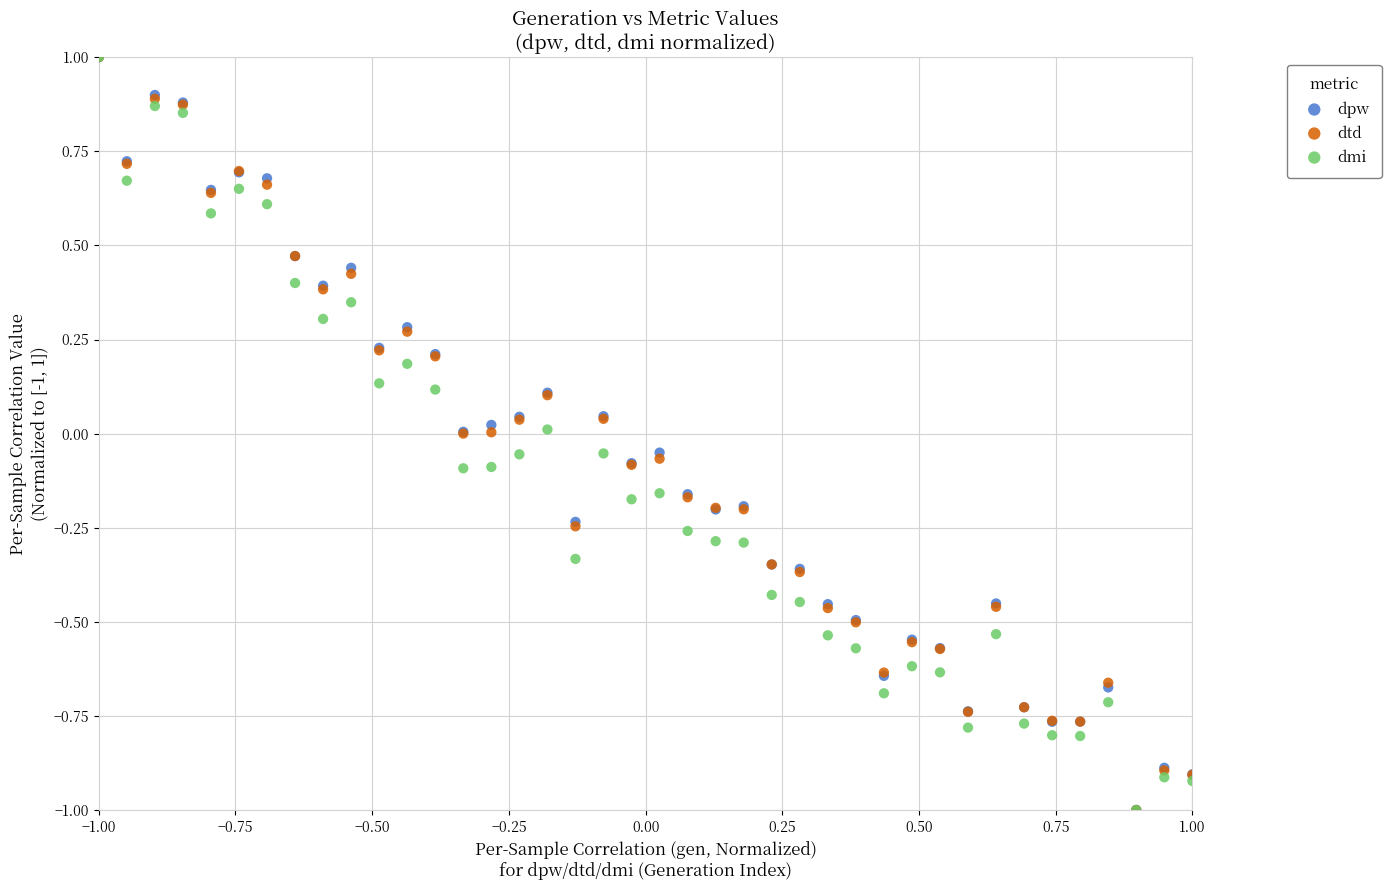

What are all the series names shown in the legend?

dpw, dtd, dmi